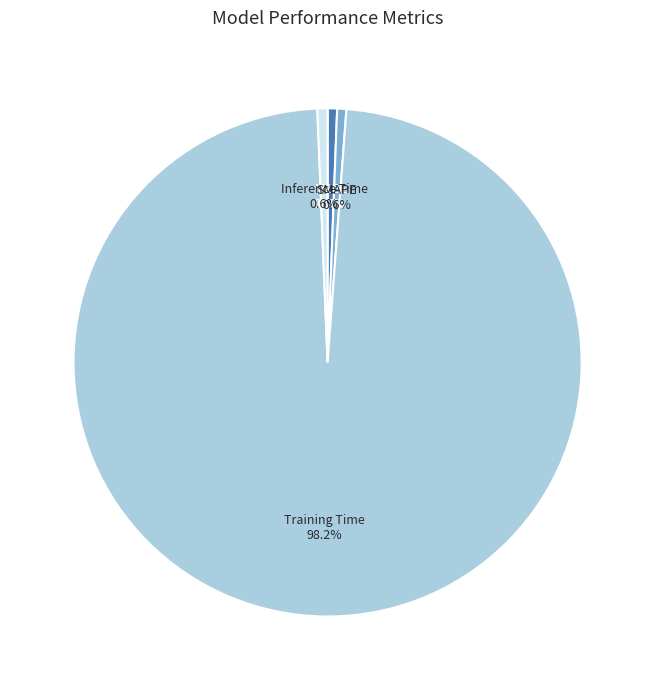

Which category has the biggest portion of the pie?

Training Time